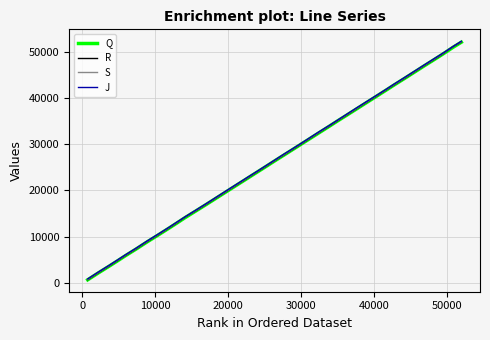

What is the maximum value shown in the chart?

52222